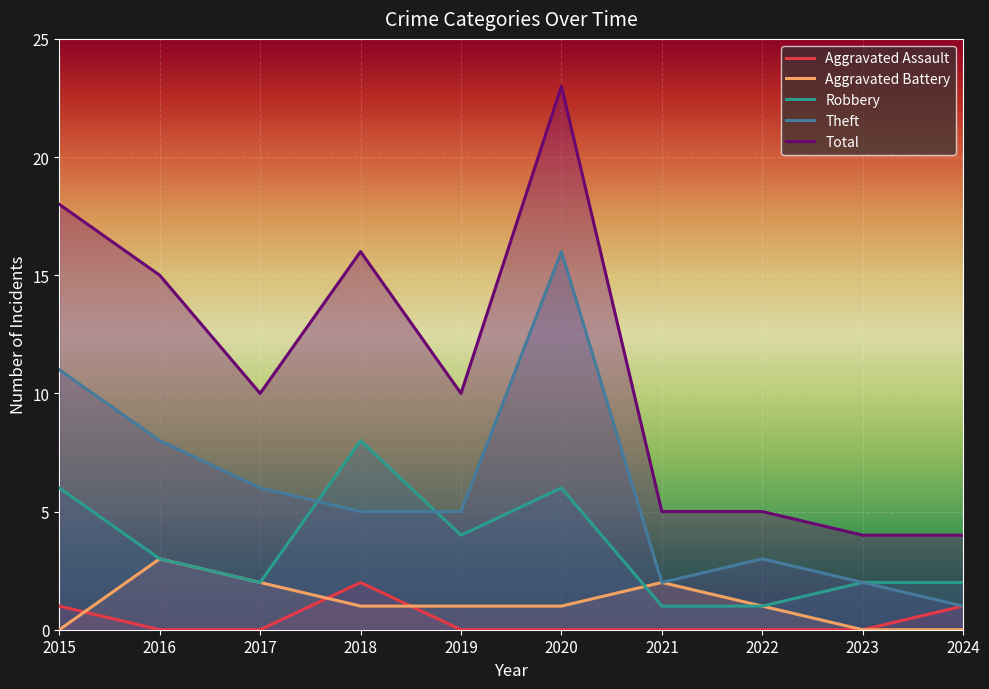

What are all the series names shown in the legend?

Aggravated Assault, Aggravated Battery, Robbery, Theft, Total